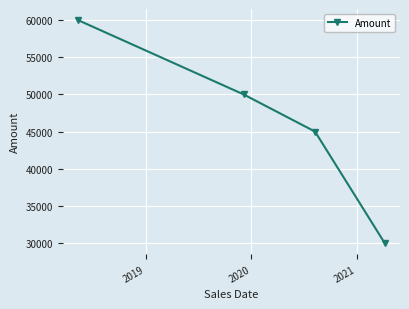

Count the number of data series in this chart.

1